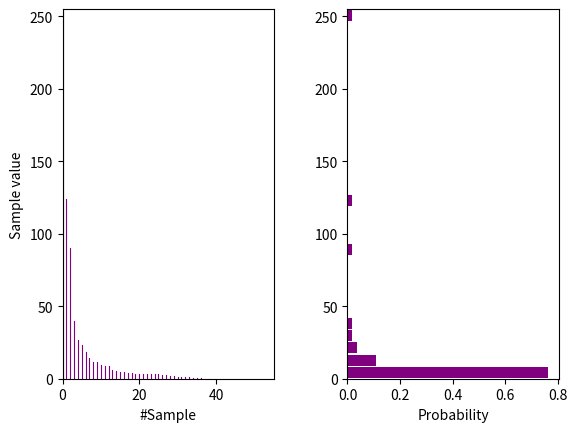

Around what value on the y-axis is the longest bar? Give the approximate position of its centre, as read against the axis.

5